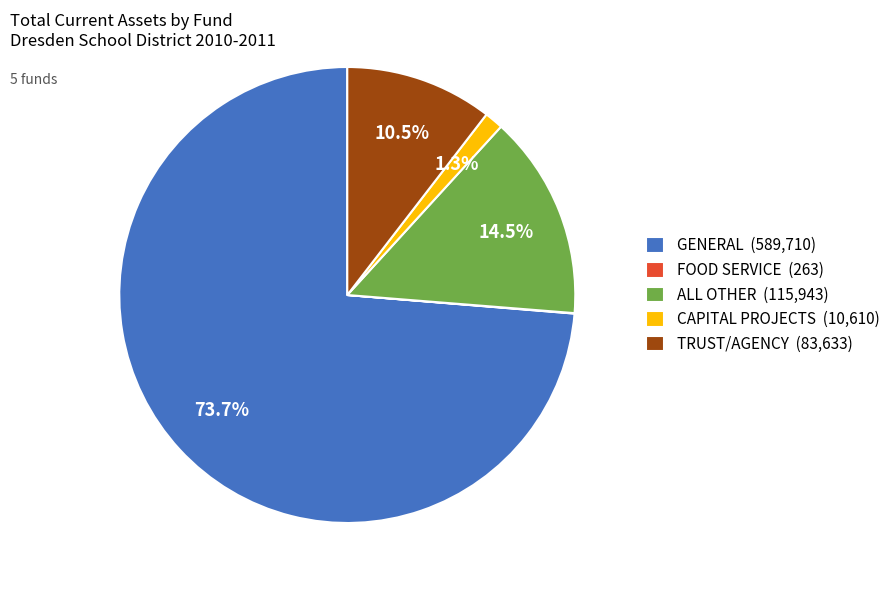

Does any single category account for the majority?

Yes